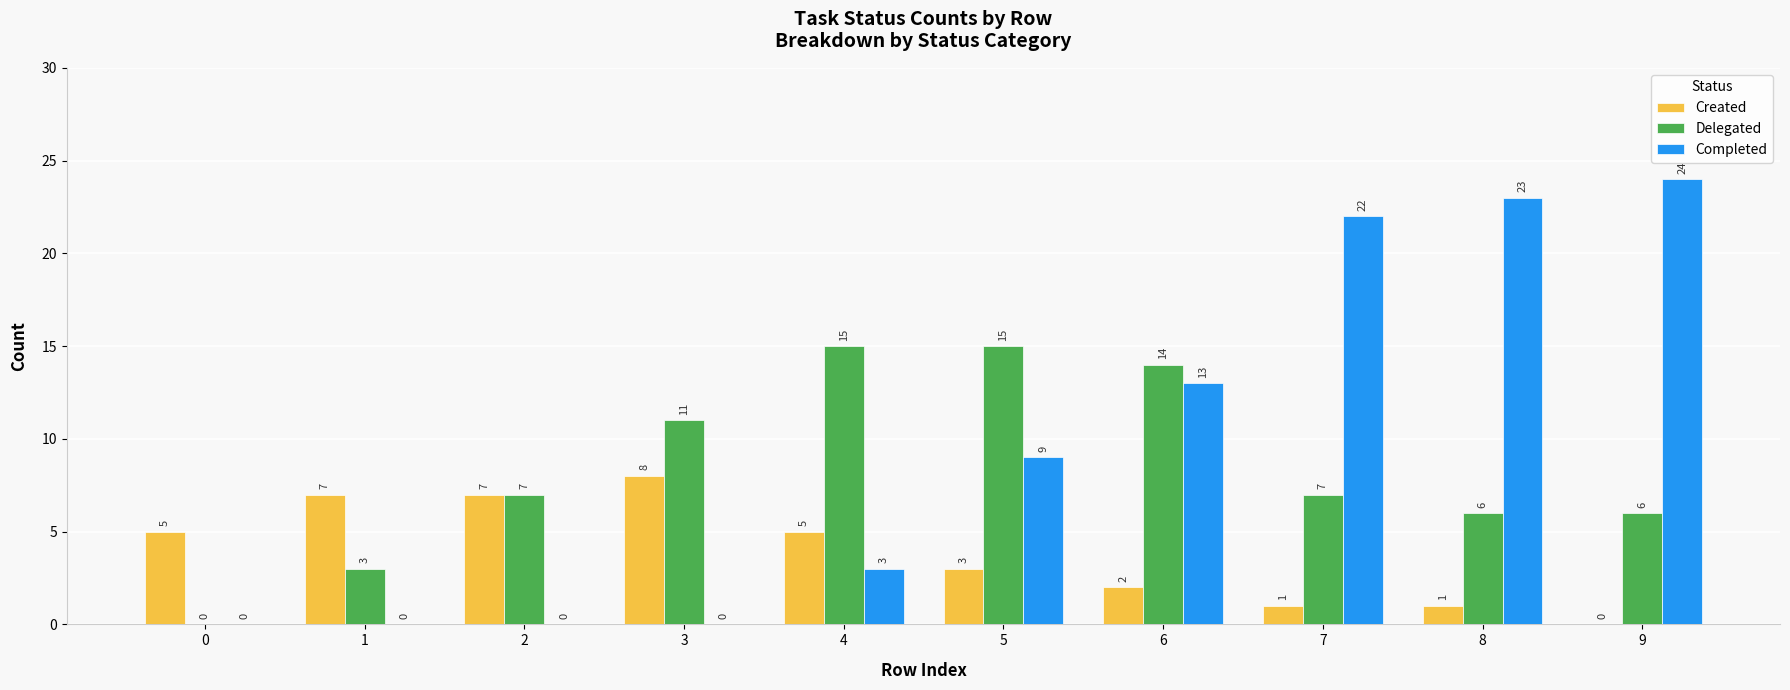

What is the sum of all Completed values?

94